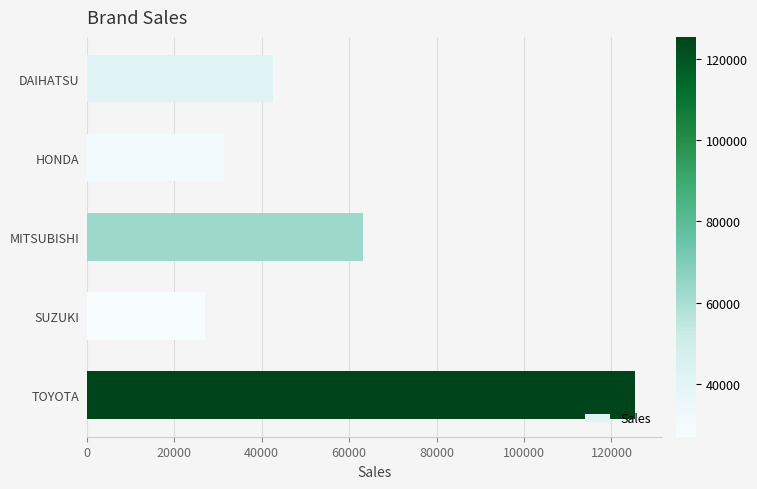

Which category has the lowest value across all series?

SUZUKI